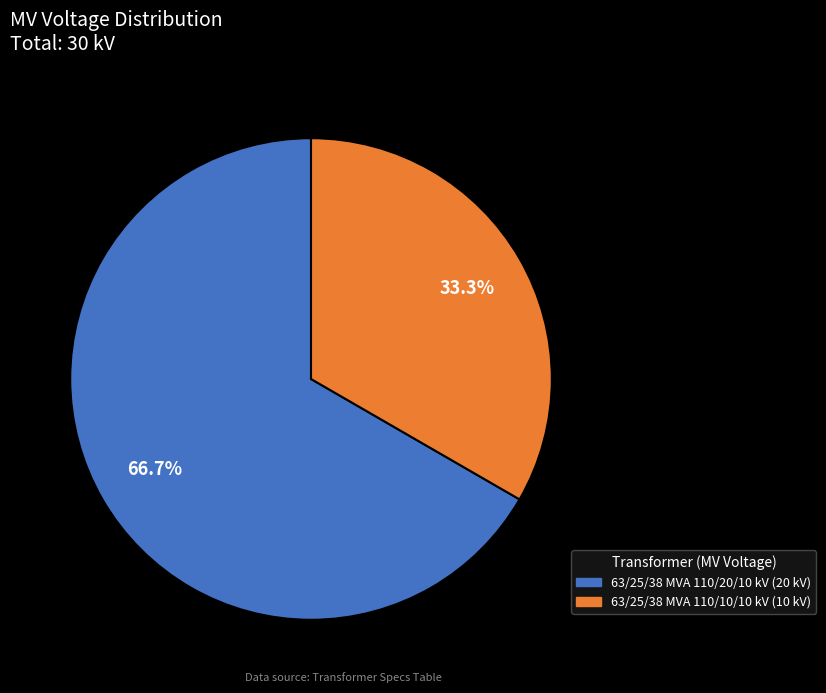

To the nearest percent, what portion does 63/25/38 MVA 110/10/10 kV represent?

33%